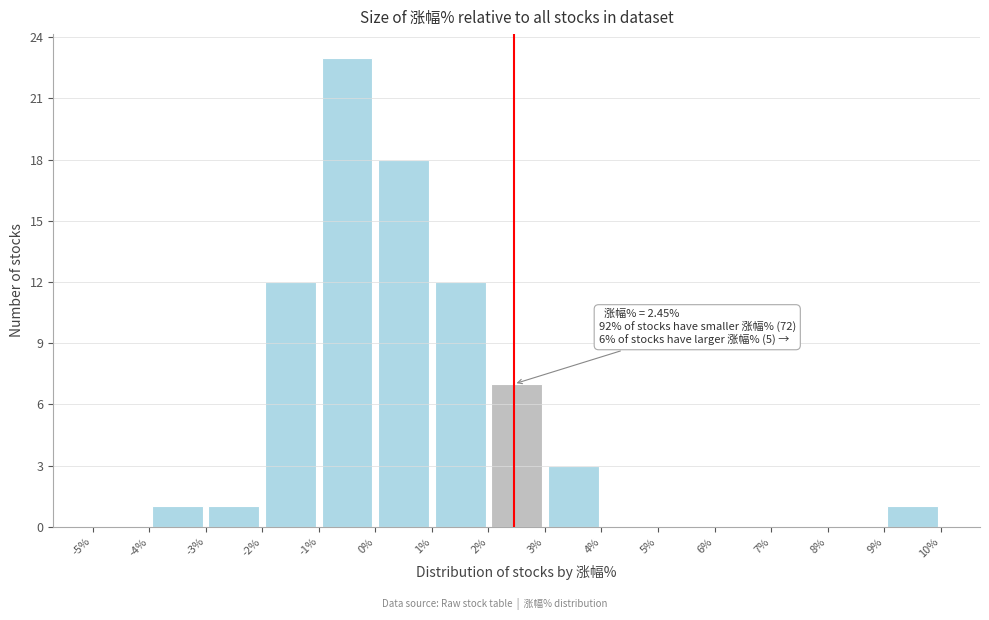

Which range on the x-axis has the tallest bar?

-1% to 0%